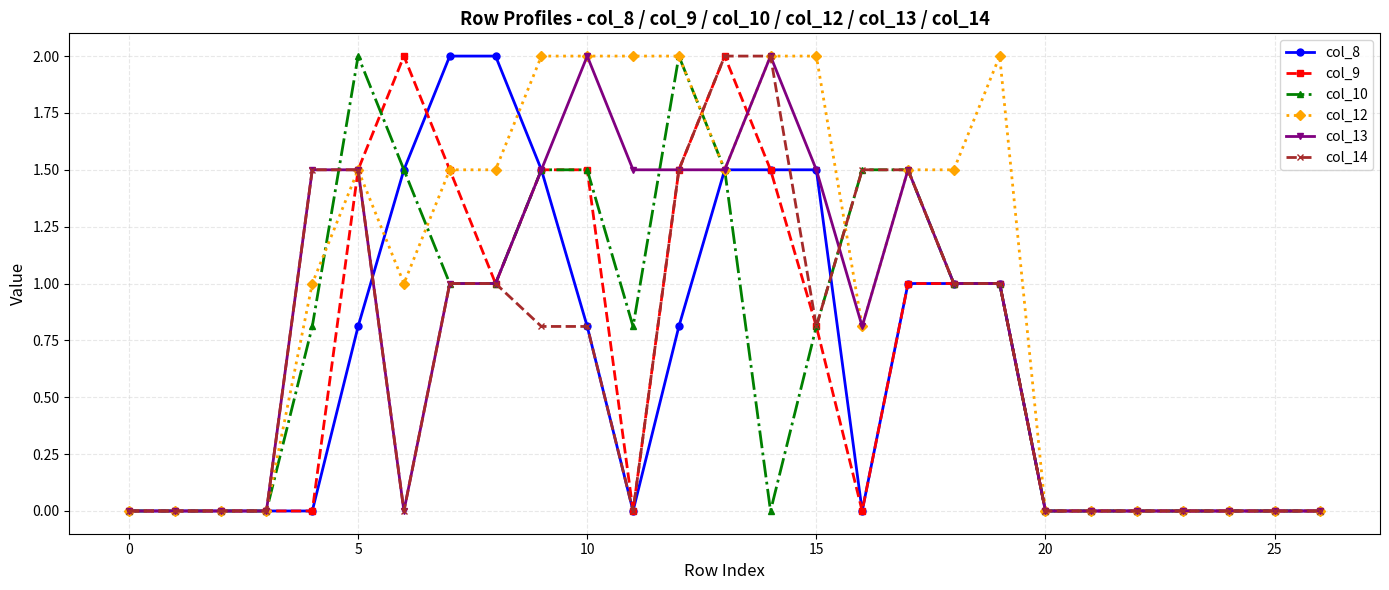

How many col_12 values are between 0 and 2?

27